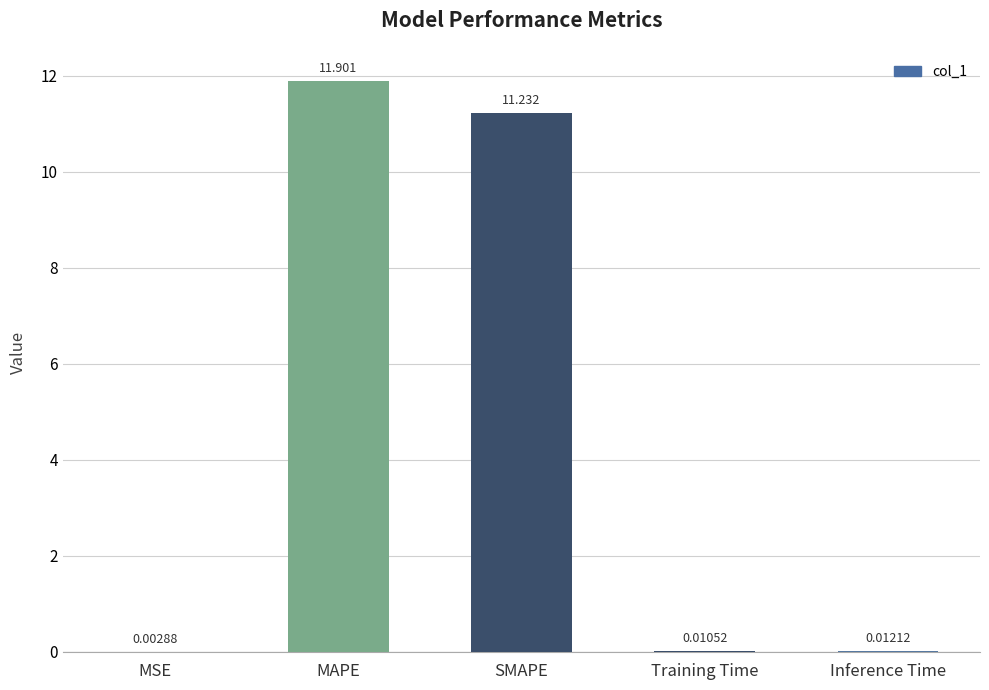

Which has a higher value, Inference Time or MAPE?

MAPE